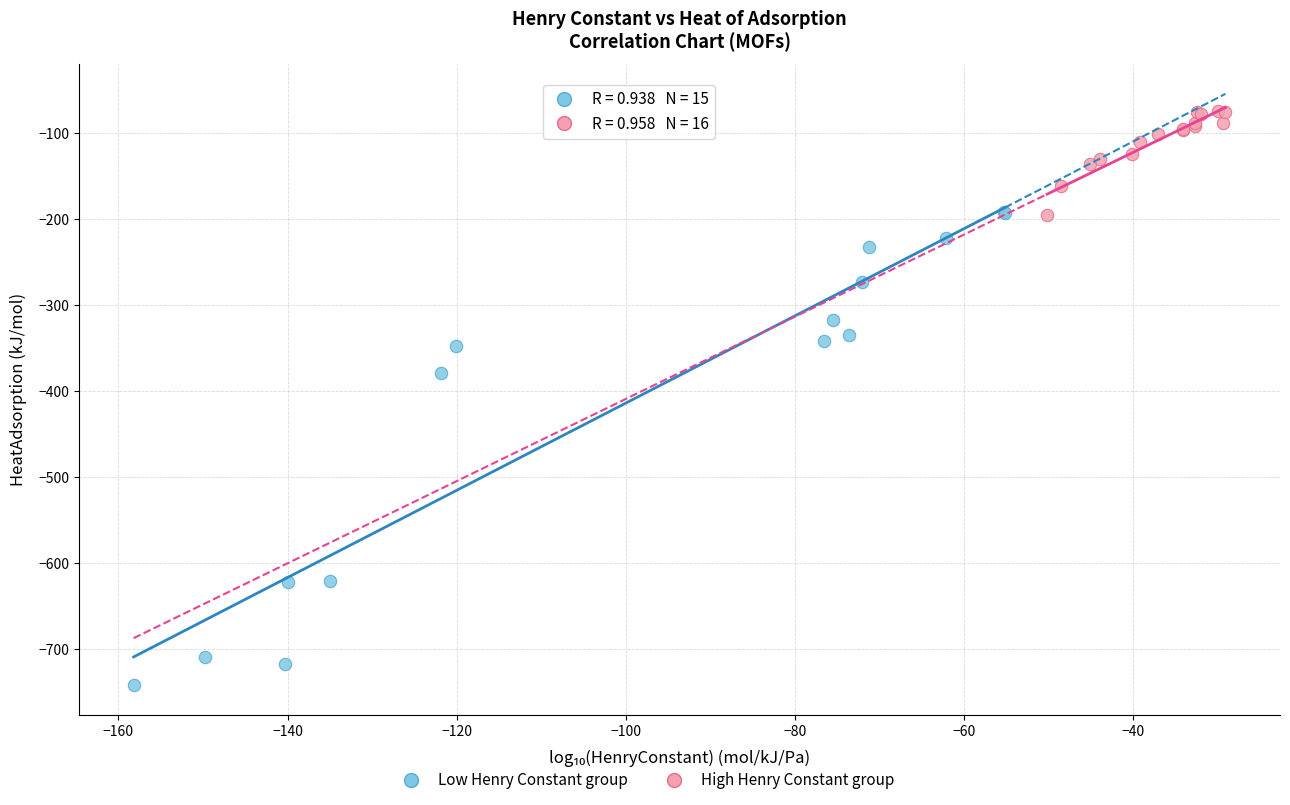

Which series reaches the minimum Y coordinate?

Low Henry Constant group